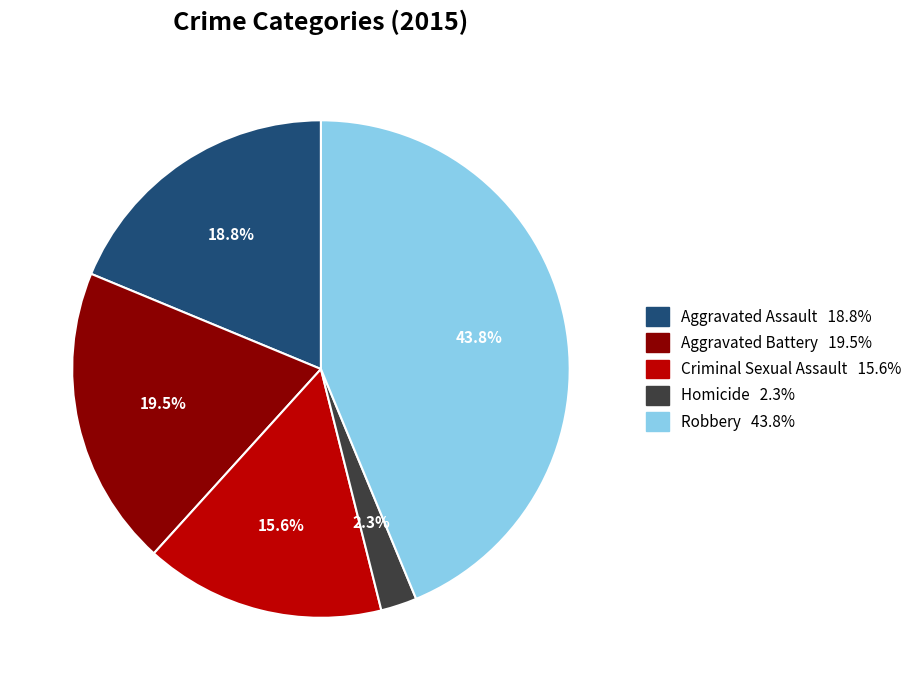

Rank the categories by value from highest to lowest.

Robbery, Aggravated Battery, Aggravated Assault, Criminal Sexual Assault, Homicide